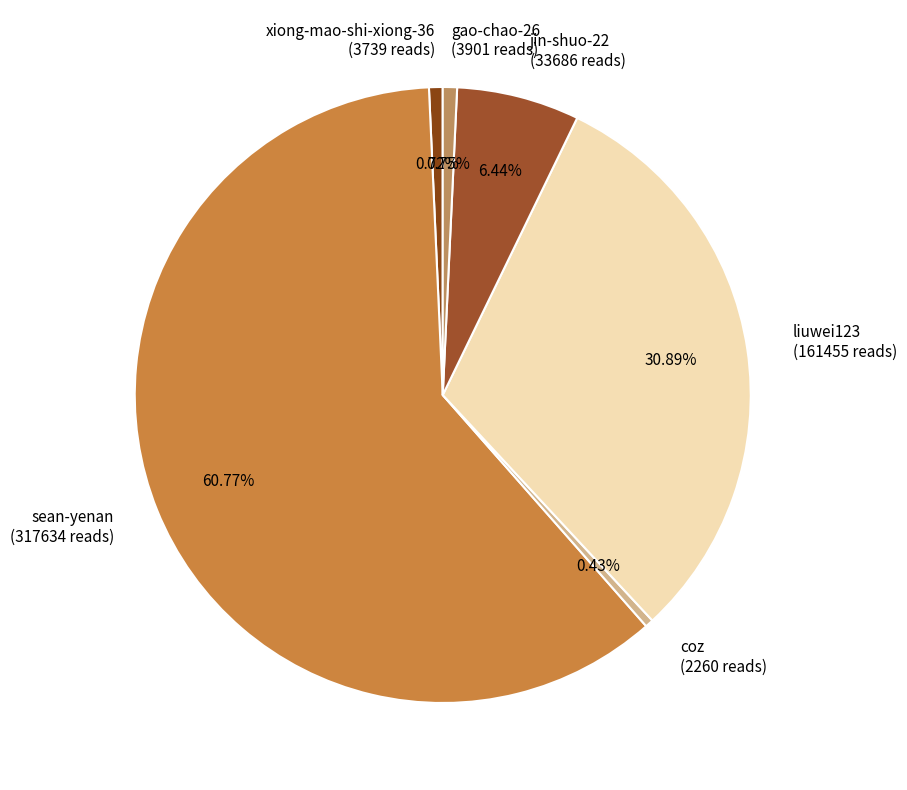

To the nearest percent, what is the difference between the coz and jin-shuo-22 slice percentages?

6%